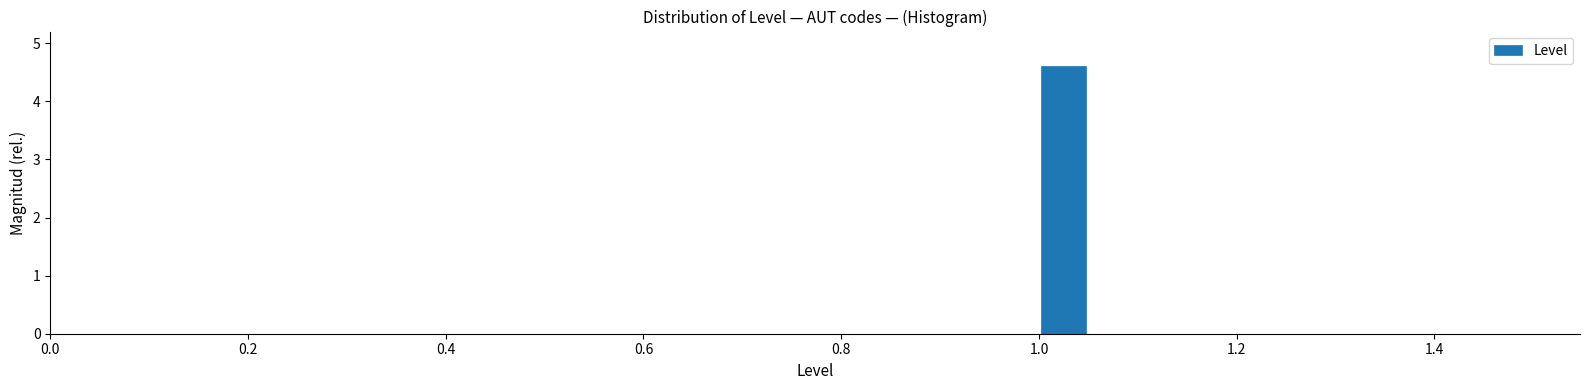

Around what value on the x-axis is the tallest bar? Give the approximate position of its centre, as read against the axis.

1.02